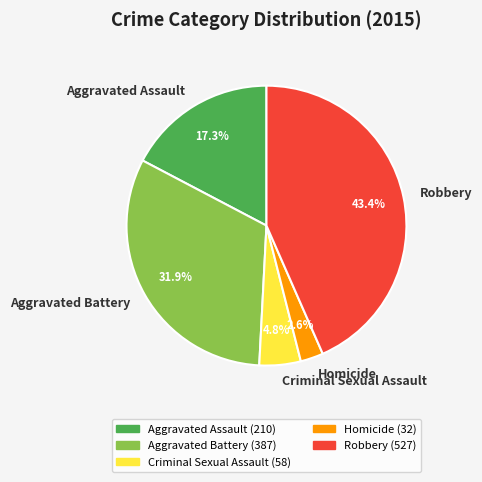

To the nearest percent, what is the combined percentage of Homicide and Aggravated Assault?

20%